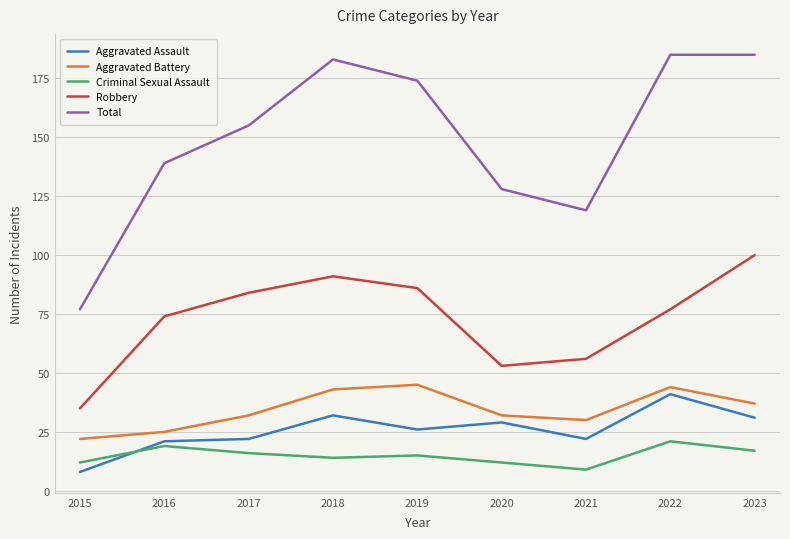

Is the value of Aggravated Battery at 2017 greater than the value of Criminal Sexual Assault at 2023?

Yes